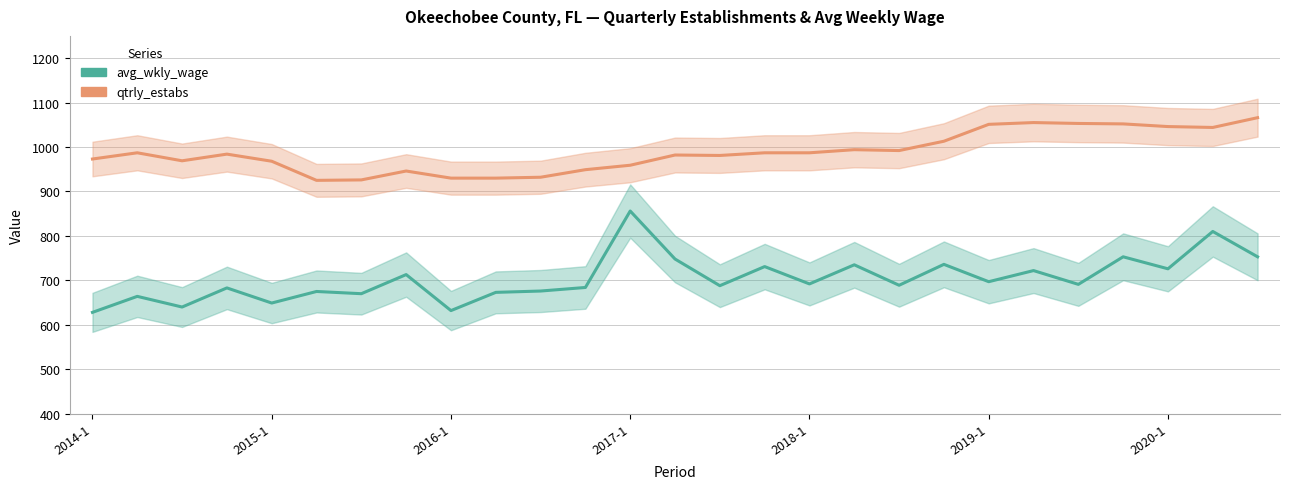

Which label corresponds to the smallest value in the chart?

2014-1